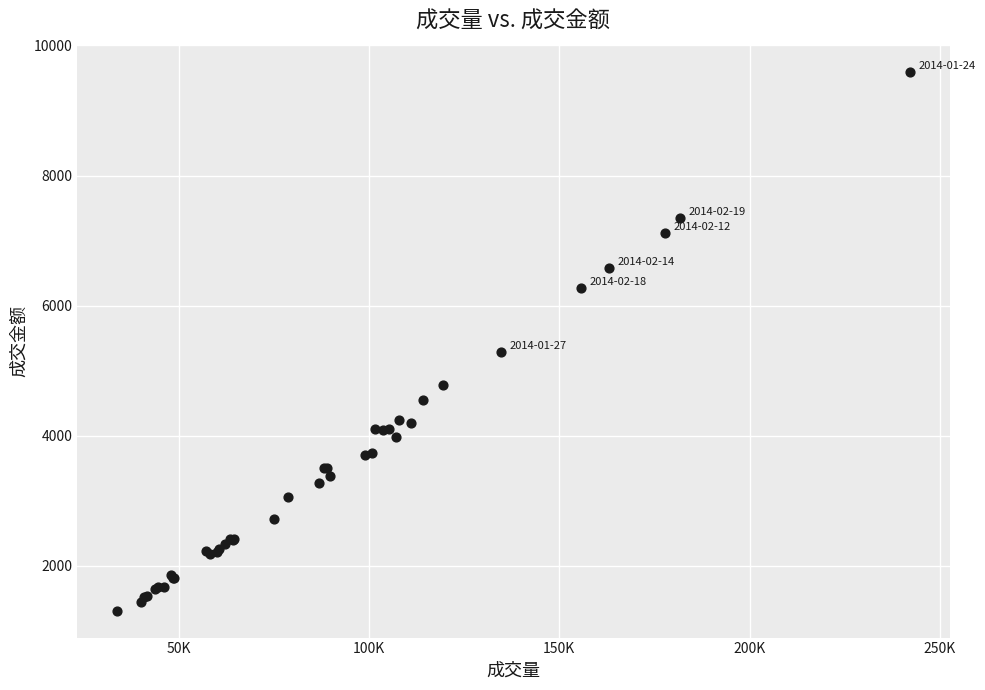

What Y value in the scatter plot is closest to 5453?

5288